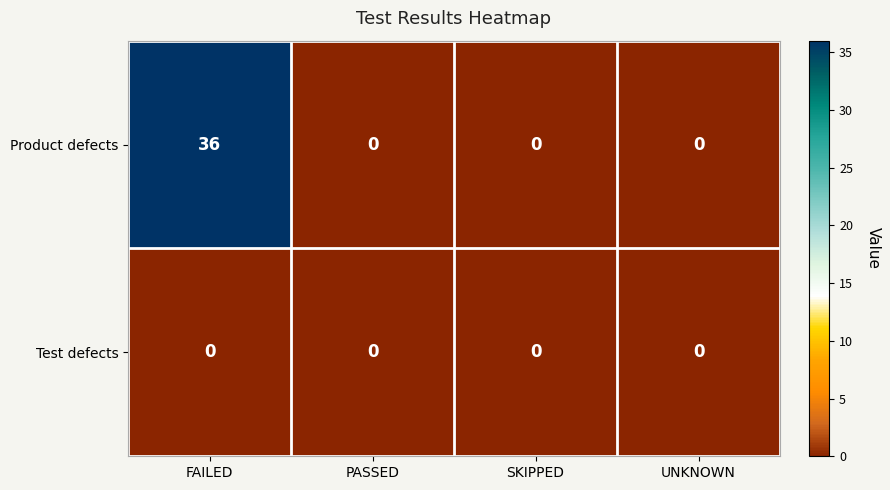

Rank the series by their average value, from lowest to highest.

Test defects, Product defects